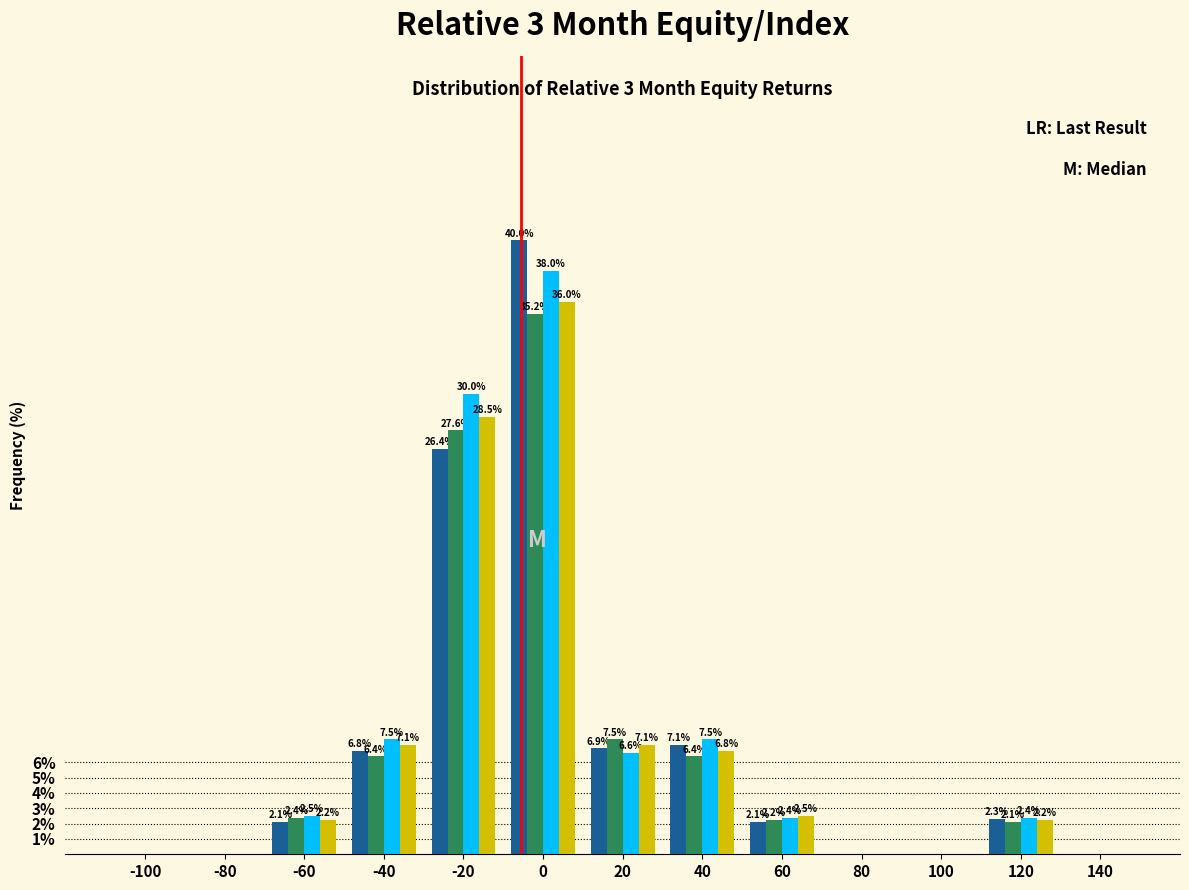

What is the total value across all series at -40?

27.8